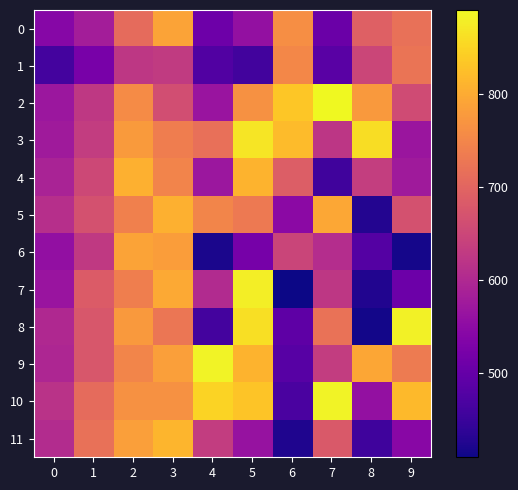

What is the difference between the highest and lowest values at 5?

419.2